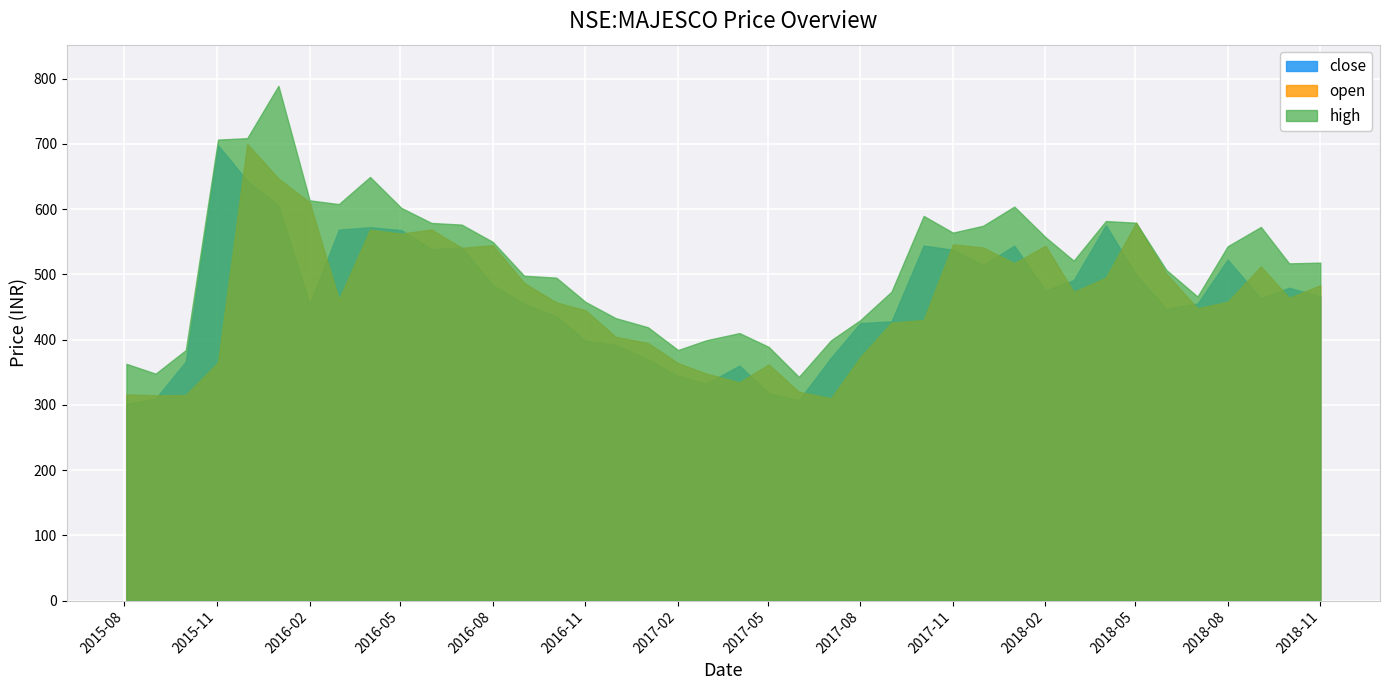

How many series are shown in this chart?

3